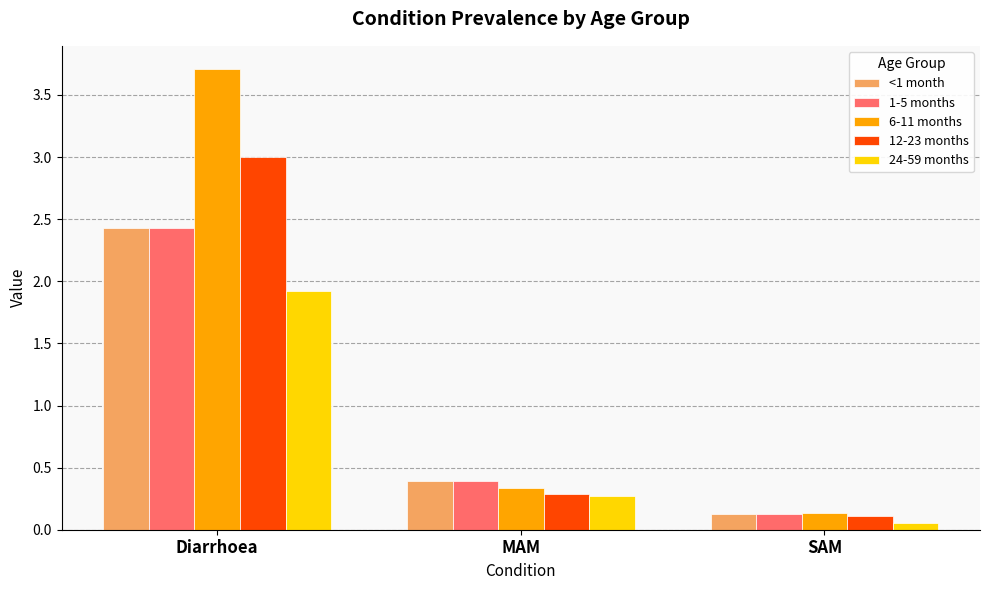

At which label does 24-59 months reach its peak?

Diarrhoea